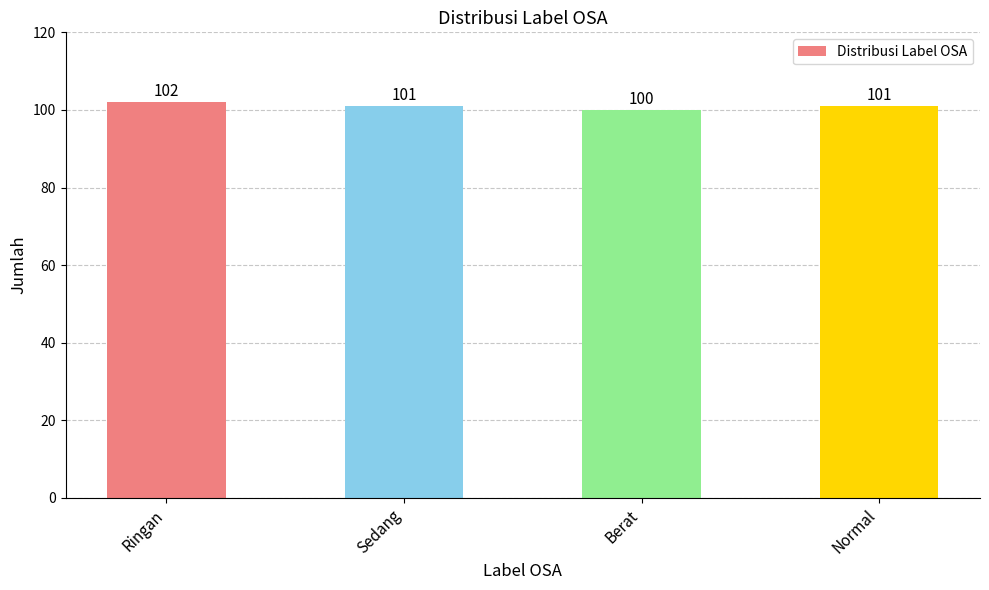

What is the value of the 3rd bar from the left?

100